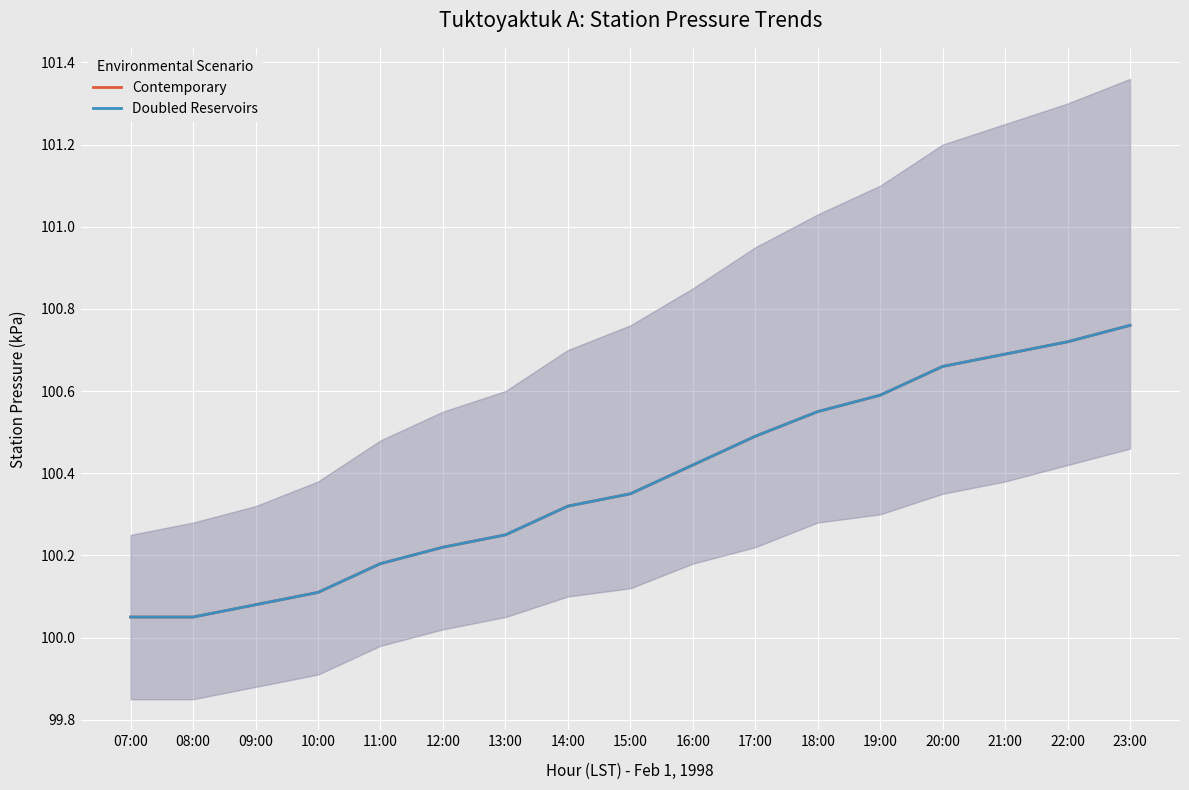

Reading right to left, list all the values displayed in this chart.

Contemporary: 23:00=100.8	22:00=100.7	21:00=100.7	20:00=100.7	19:00=100.6	18:00=100.5	17:00=100.5	16:00=100.4	15:00=100.3	14:00=100.3	13:00=100.2	12:00=100.2	11:00=100.2	10:00=100.1	09:00=100.1	08:00=100.0	07:00=100.0
Doubled Reservoirs: 23:00=100.8	22:00=100.7	21:00=100.7	20:00=100.7	19:00=100.6	18:00=100.5	17:00=100.5	16:00=100.4	15:00=100.3	14:00=100.3	13:00=100.2	12:00=100.2	11:00=100.2	10:00=100.1	09:00=100.1	08:00=100.0	07:00=100.0